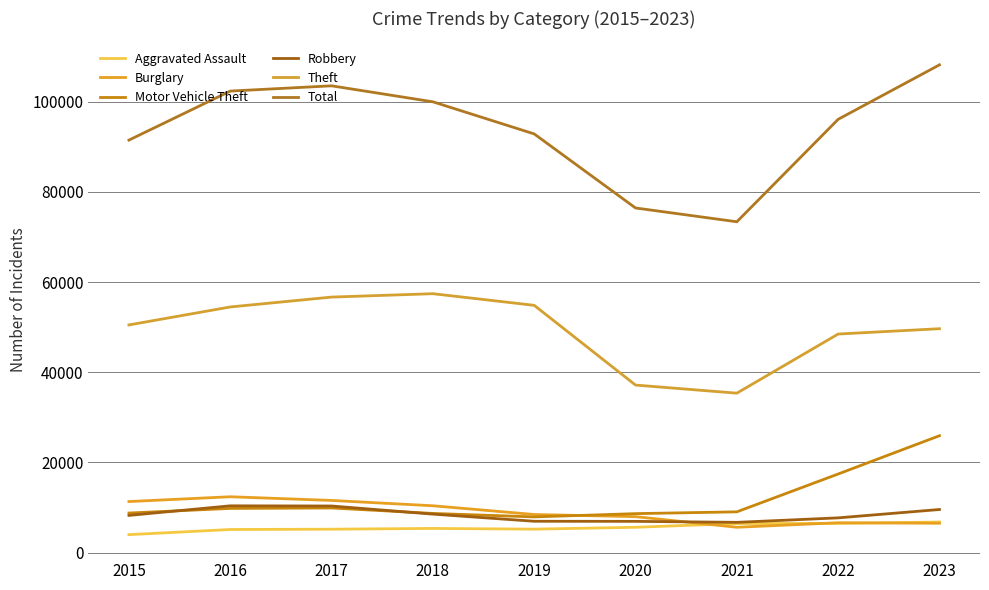

How many series are shown in this chart?

6